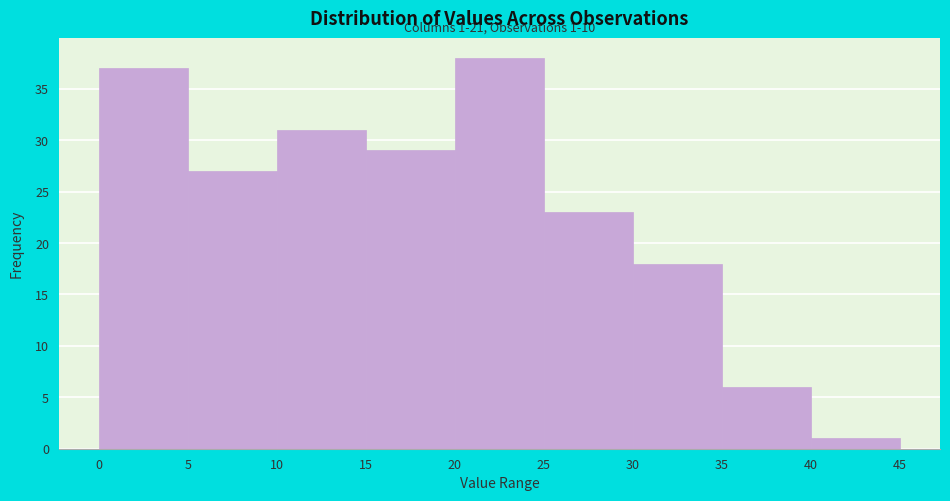

Over which range of the x-axis is the bar tallest?

20 to 25